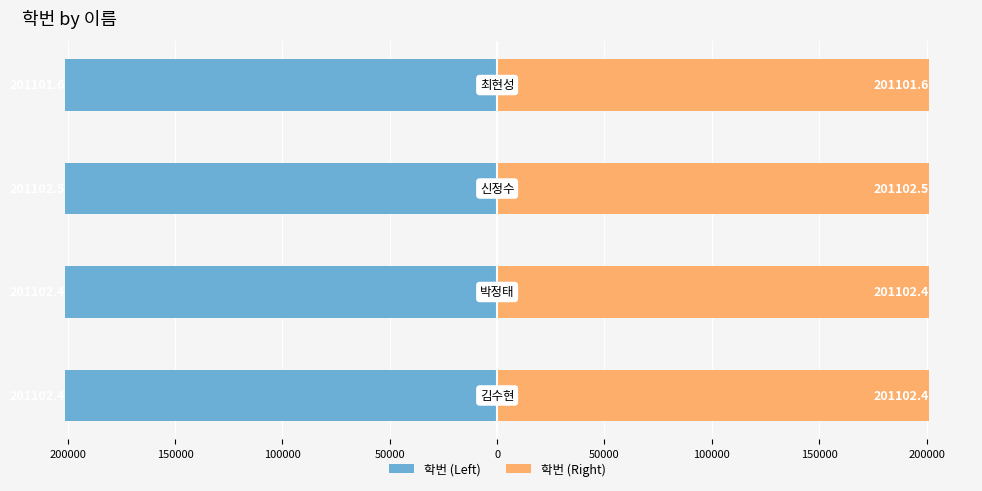

How many 학번 (Right) values are between 201102 and 201103?

3